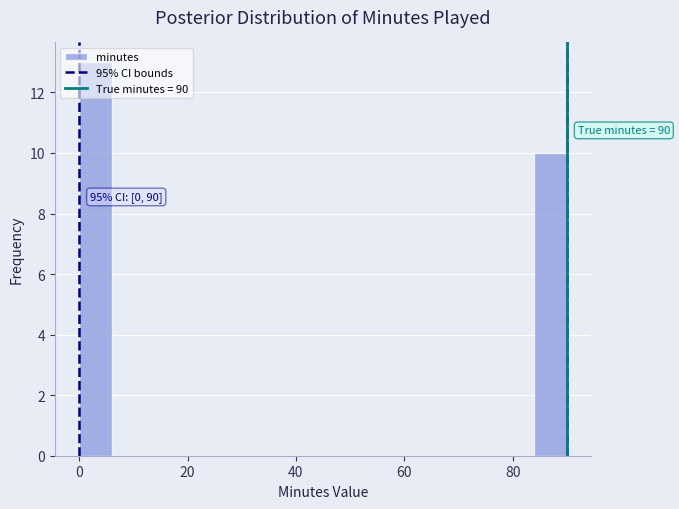

Around what value on the x-axis is the tallest bar? Give the approximate position of its centre, as read against the axis.

4